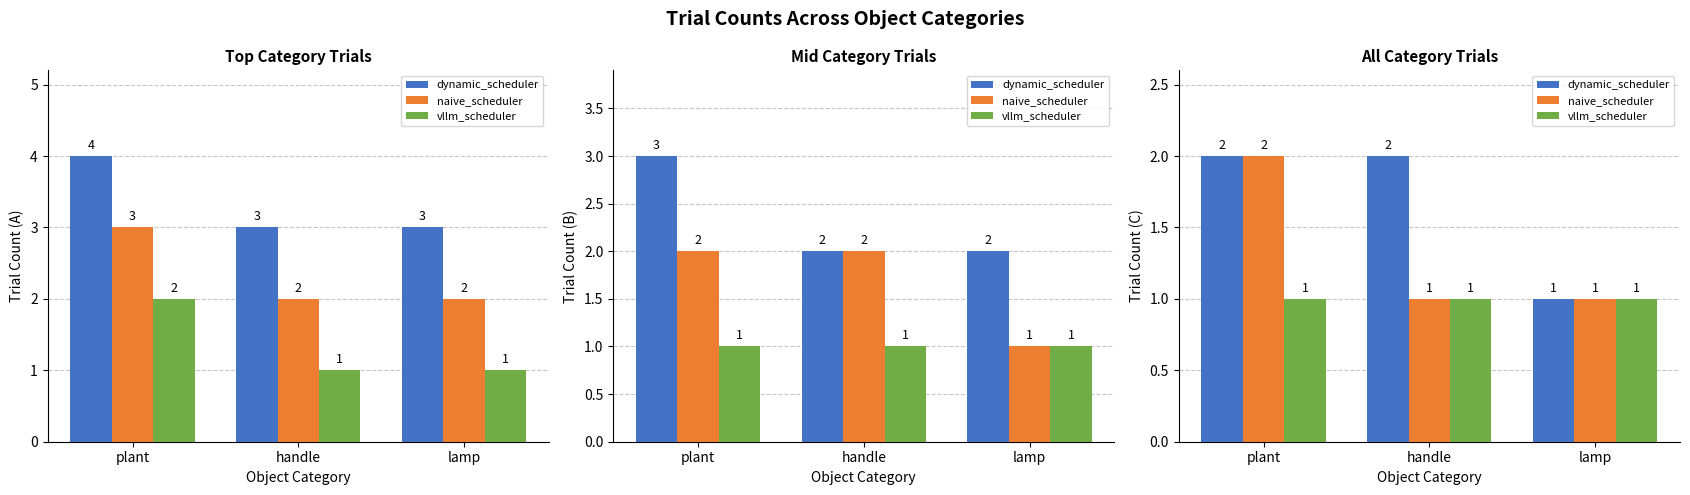

Rank the series by their average value, from lowest to highest.

vllm_scheduler, naive_scheduler, dynamic_scheduler